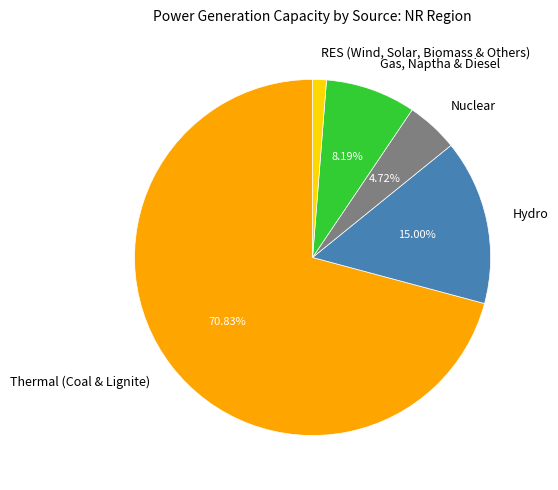

Does Thermal (Coal & Lignite) account for over 50% of the chart?

Yes